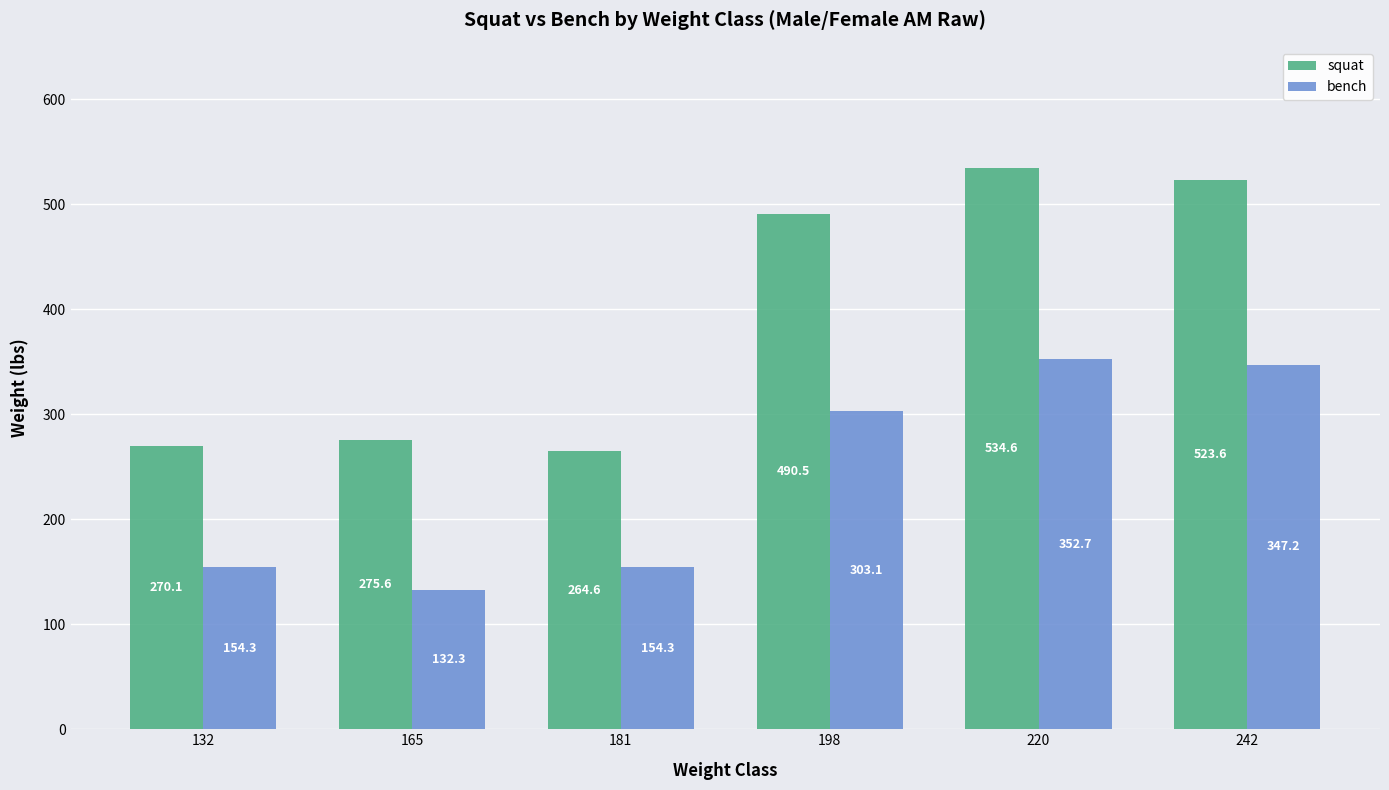

What is the difference between the maximum and minimum values in the squat series?

270.1